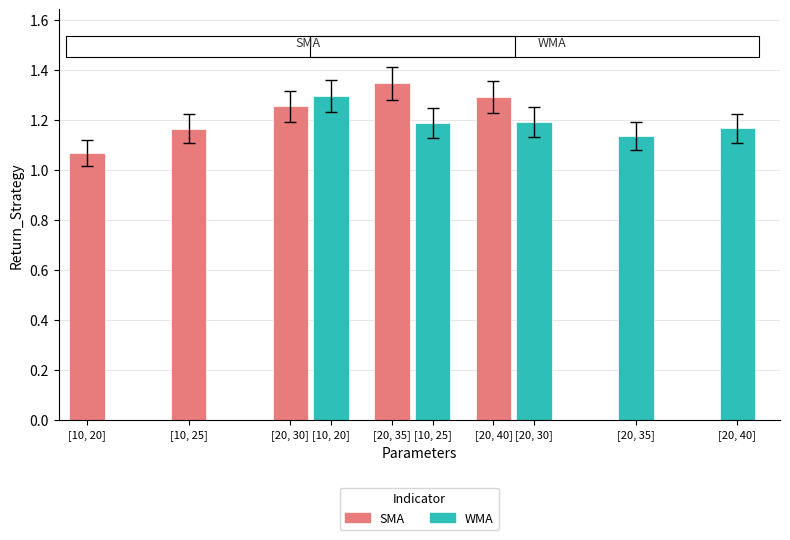

Is the value of SMA at [20, 40] greater than the value of WMA at [20, 40]?

Yes